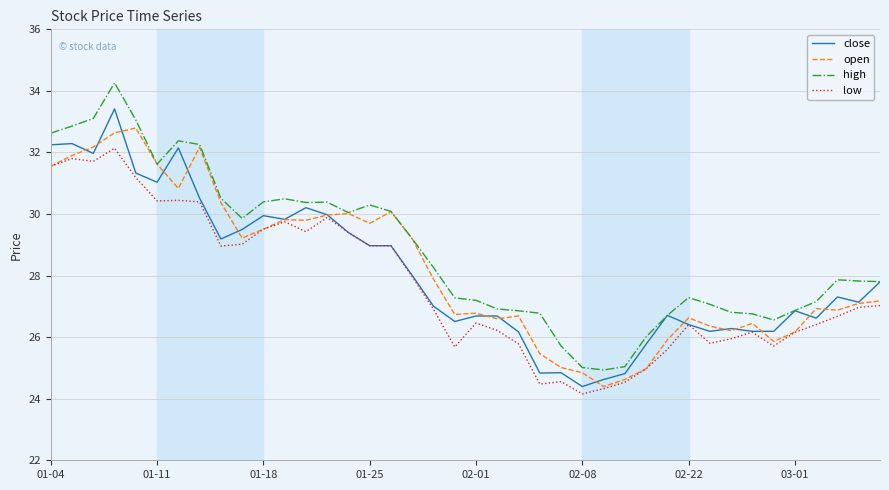

Rank the series by their maximum value, from lowest to highest.

low, open, close, high